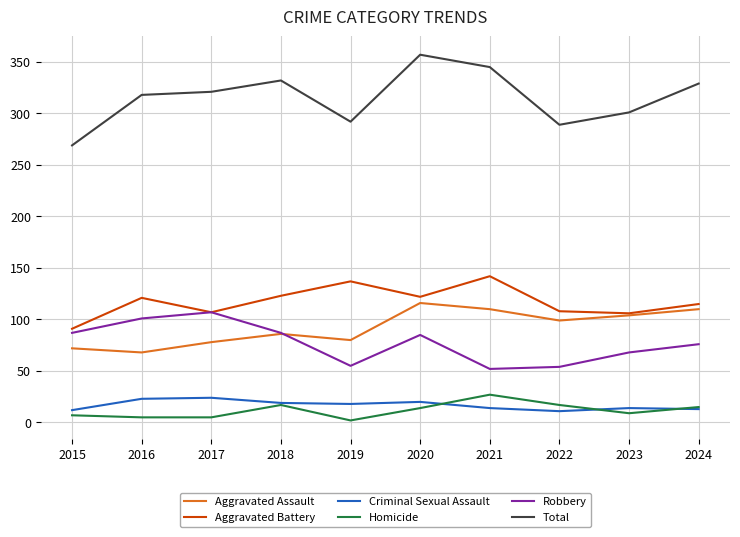

After their last crossing, which series has the higher values: Aggravated Assault or Robbery?

Aggravated Assault